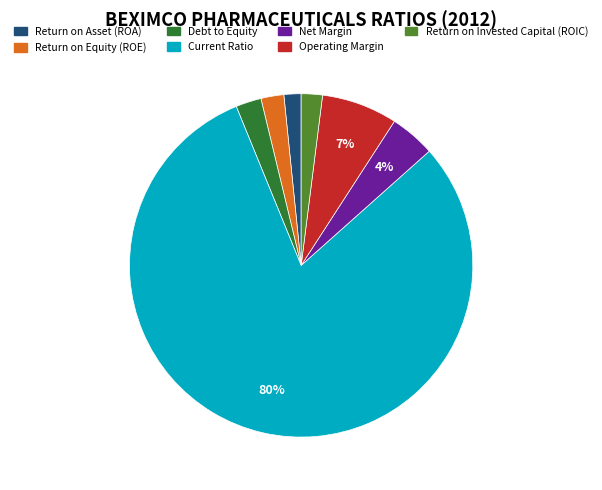

Is there any slice that represents more than half of the pie?

Yes